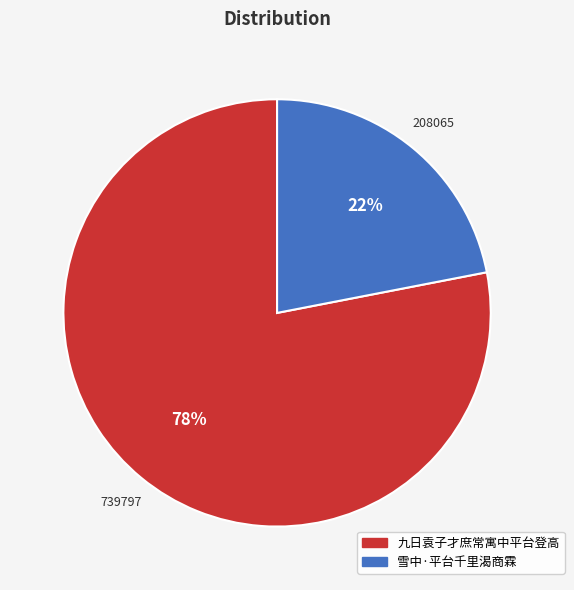

What is the ratio of the value at 雪中·平台千里渴商霖 to the value at 九日袁子才庶常寓中平台登高?

0.3